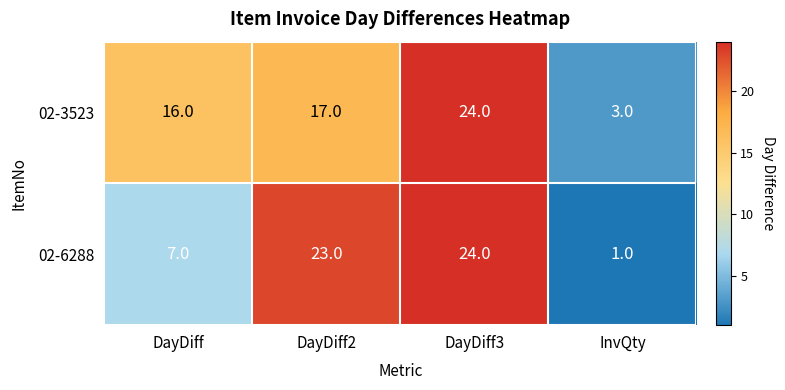

What is the spread (max minus min) of values at DayDiff2?

6